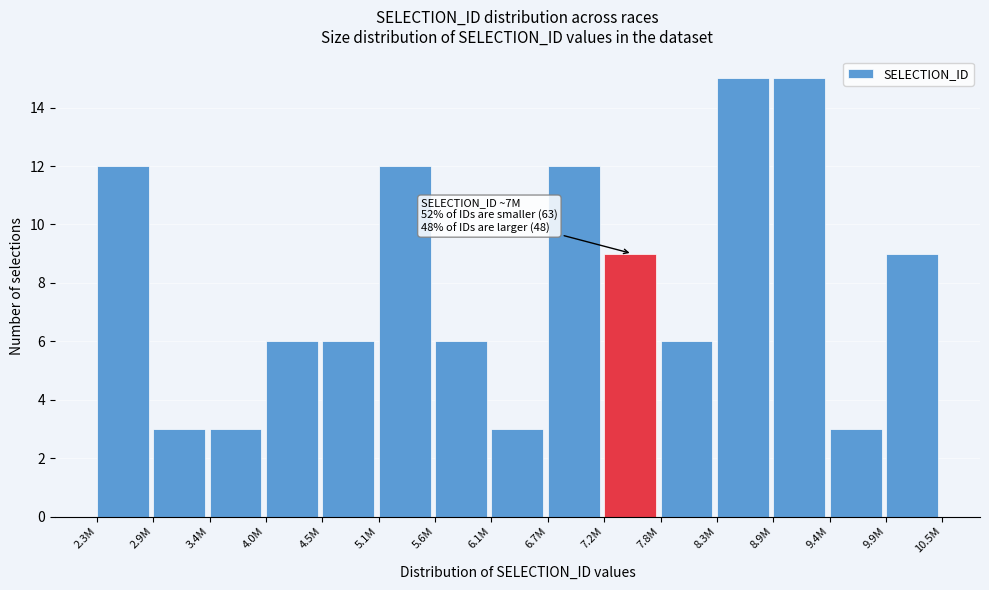

Reading right to left, what are all the values shown in this chart?

9	3	15	15	6	9	12	3	6	12	6	6	3	3	12